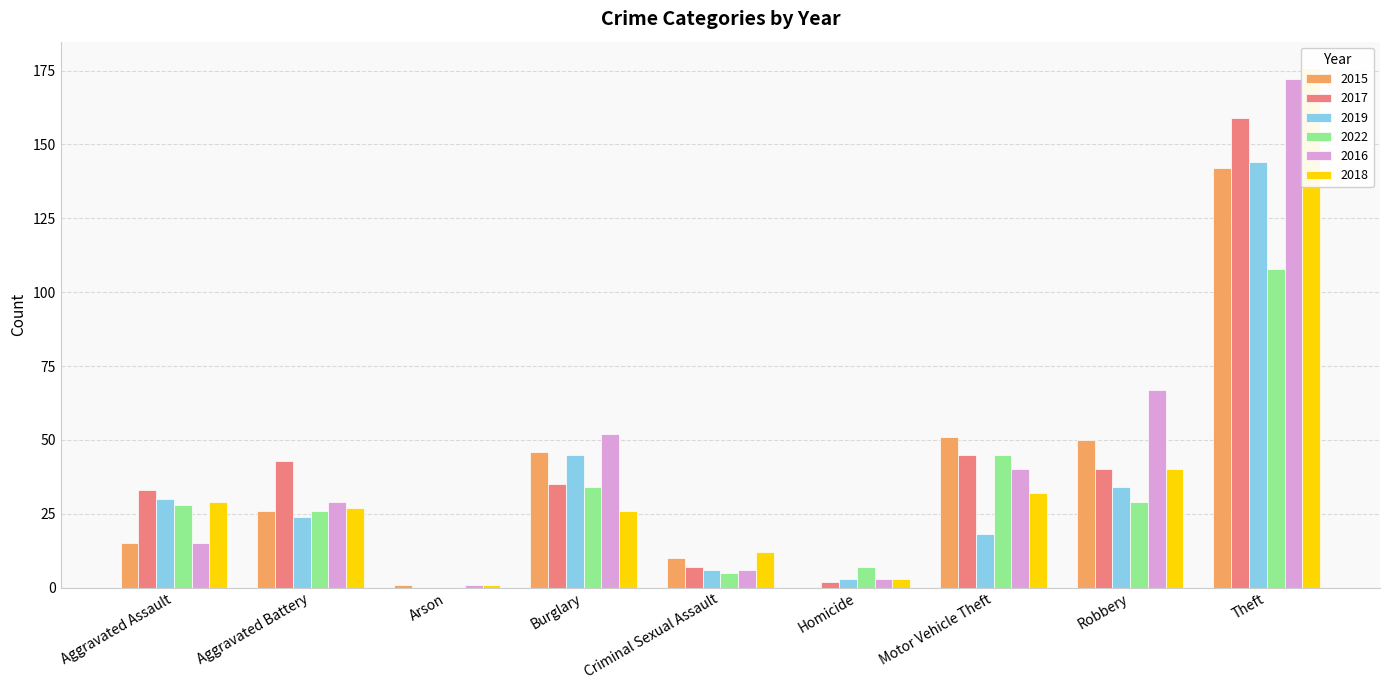

At which category does the chart reach its peak across all series?

Theft